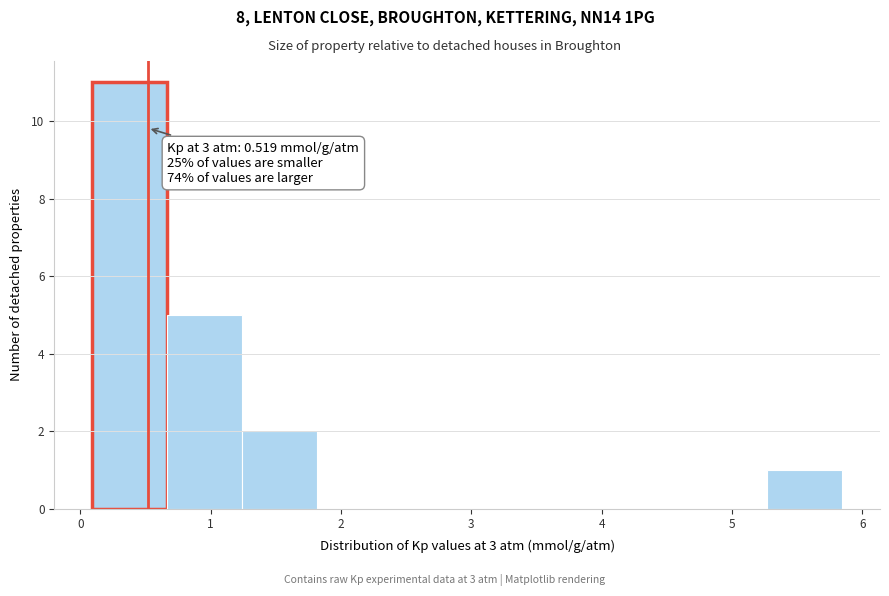

Which range on the x-axis has the tallest bar?

0.1 to 0.7